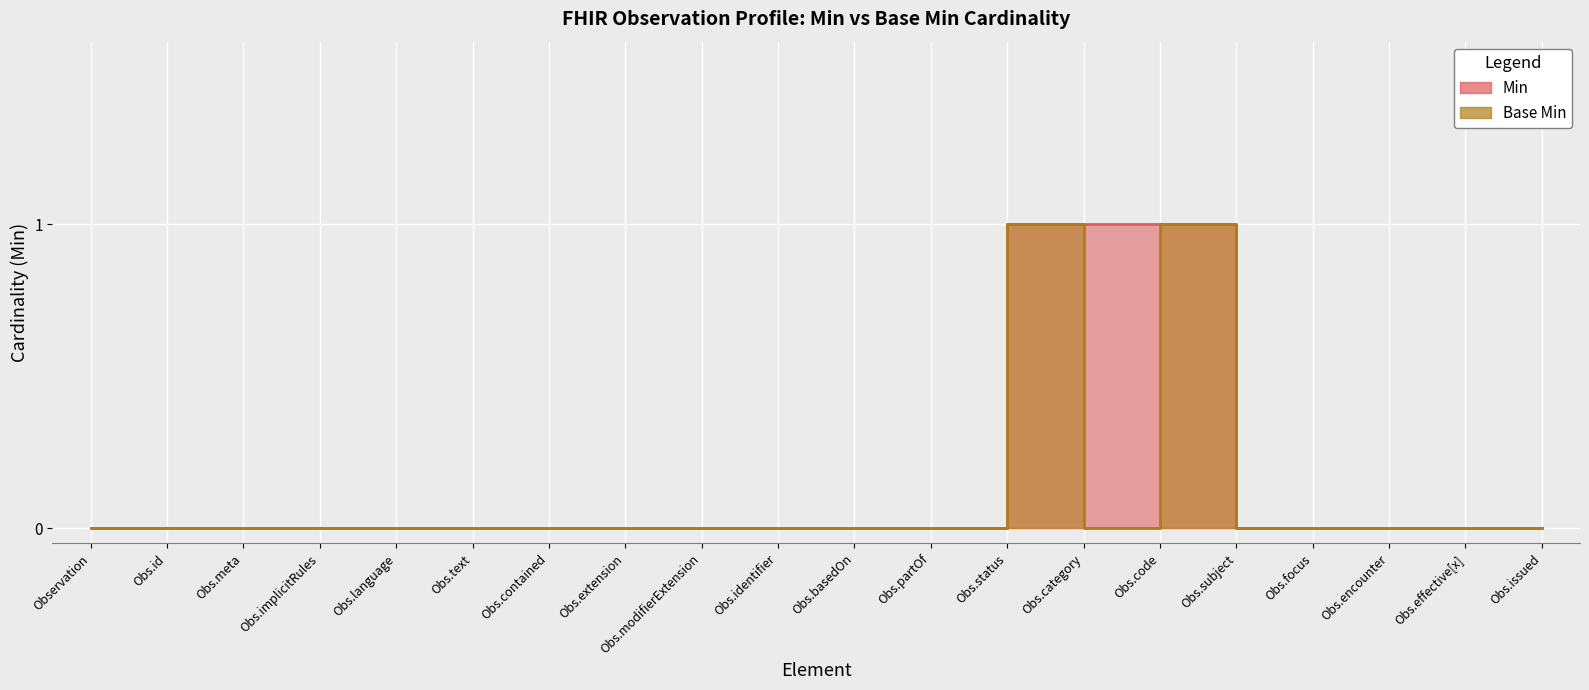

Rank the categories by Base Min value from lowest to highest.

Observation, Obs.id, Obs.meta, Obs.implicitRules, Obs.language, Obs.text, Obs.contained, Obs.extension, Obs.modifierExtension, Obs.identifier, Obs.basedOn, Obs.partOf, Obs.category, Obs.subject, Obs.focus, Obs.encounter, Obs.effective[x], Obs.issued, Obs.status, Obs.code